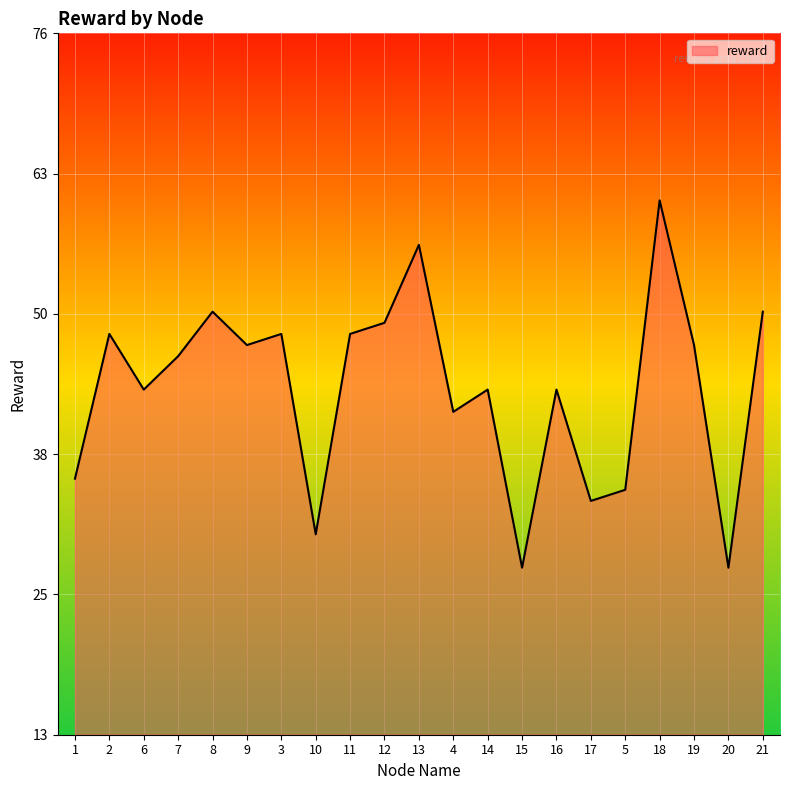

The value at 15 is 28. True or false?

True